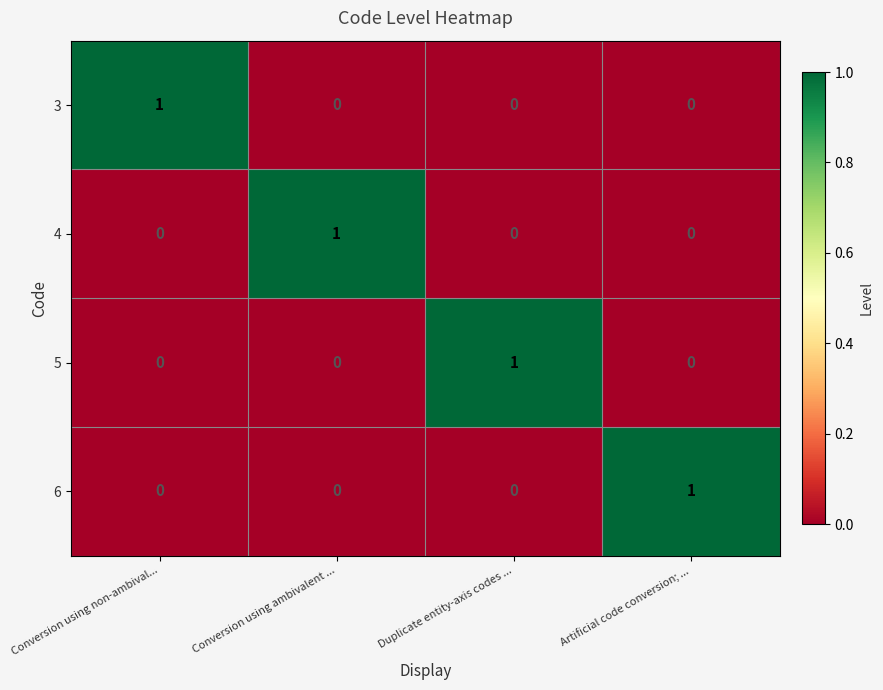

Reading left to right, list all the values displayed in this chart.

3: Conversion using non-ambival...=1	Conversion using ambivalent ...=0	Duplicate entity-axis codes ...=0	Artificial code conversion; ...=0
4: Conversion using non-ambival...=0	Conversion using ambivalent ...=1	Duplicate entity-axis codes ...=0	Artificial code conversion; ...=0
5: Conversion using non-ambival...=0	Conversion using ambivalent ...=0	Duplicate entity-axis codes ...=1	Artificial code conversion; ...=0
6: Conversion using non-ambival...=0	Conversion using ambivalent ...=0	Duplicate entity-axis codes ...=0	Artificial code conversion; ...=1